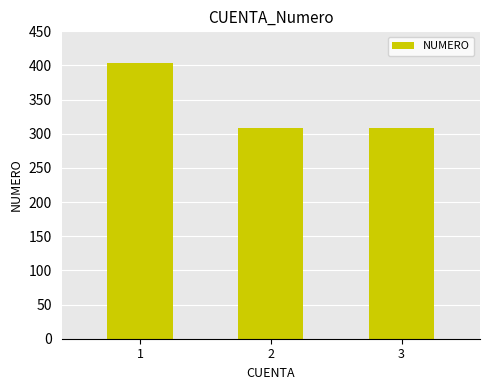

What is the sum of the values at 2 and 1?

712